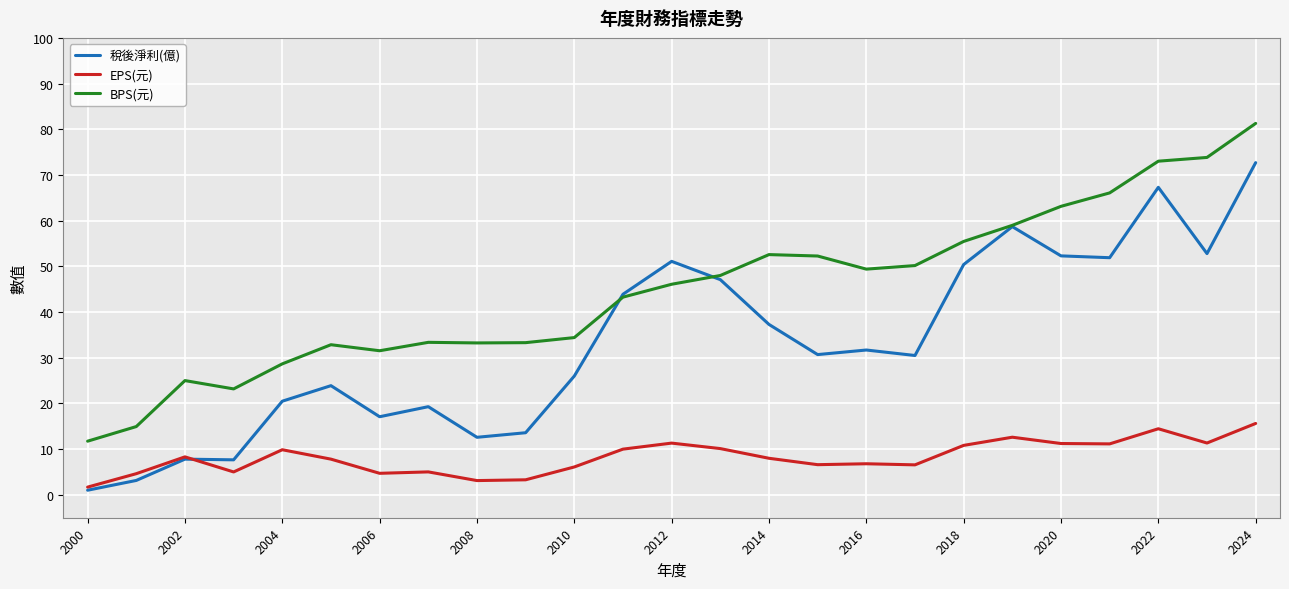

Which series has the largest total across all categories?

BPS(元)